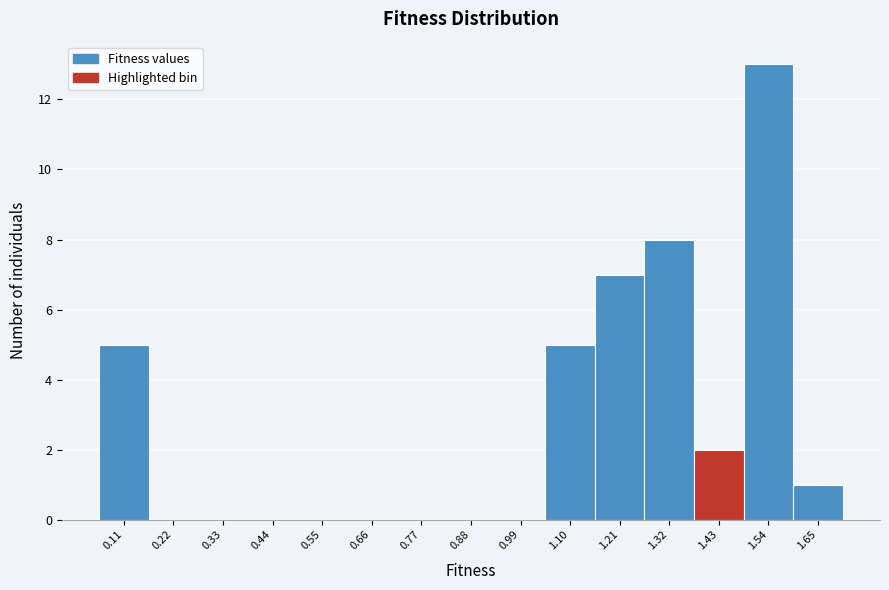

Reading left to right, transcribe this chart: for each bar, give the range it covers on the x-axis and its height. Neither the bar edges nor the heights are printed on the chart, so give them approximately, as read against the axes.

0.06 to 0.16: 5
0.16 to 0.28: 0
0.28 to 0.38: 0
0.38 to 0.50: 0
0.50 to 0.60: 0
0.60 to 0.72: 0
0.72 to 0.82: 0
0.82 to 0.94: 0
0.94 to 1.04: 0
1.04 to 1.16: 5
1.16 to 1.26: 7
1.26 to 1.38: 8
1.38 to 1.48: 2
1.48 to 1.60: 13
1.60 to 1.70: 1